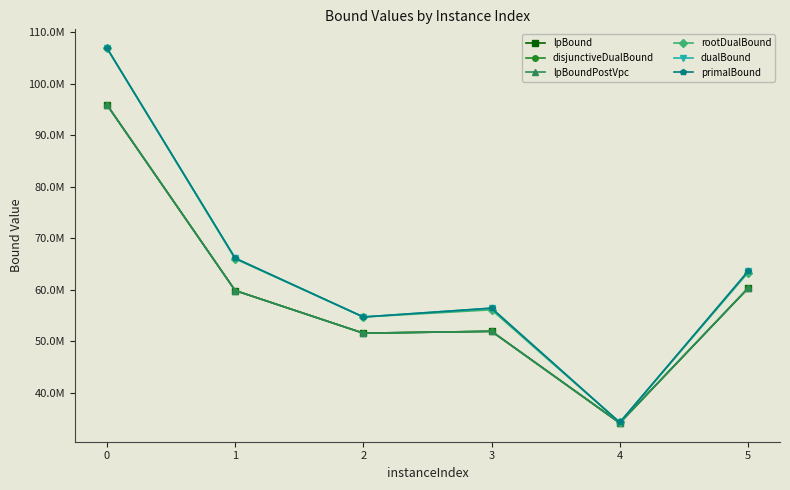

Which series has the largest total across all categories?

dualBound